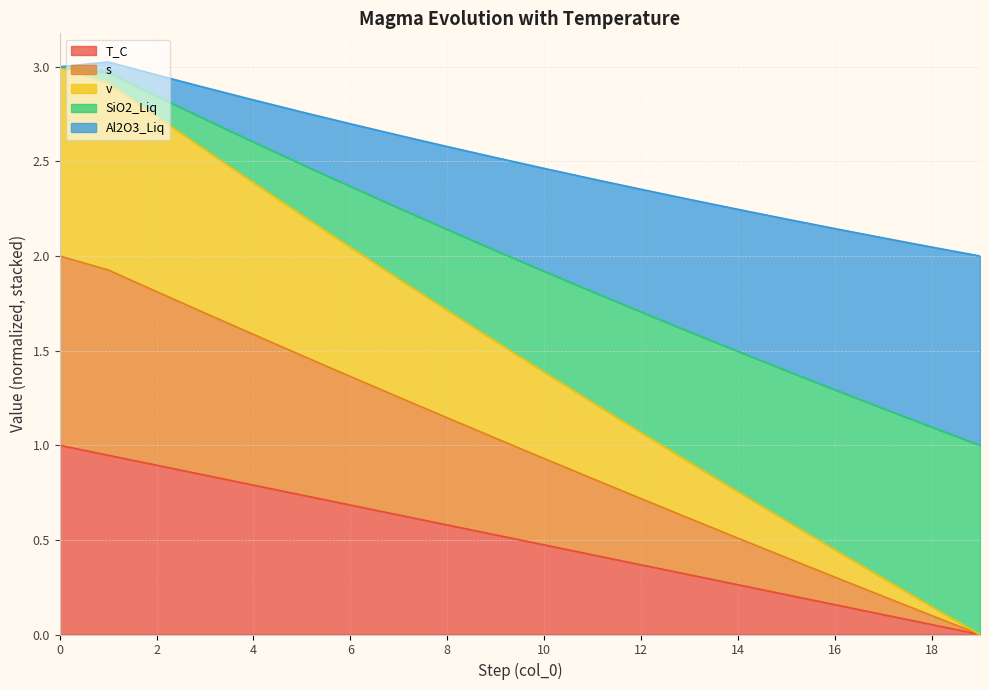

Is the value of v at 16 greater than the value of SiO2_Liq at 10?

No